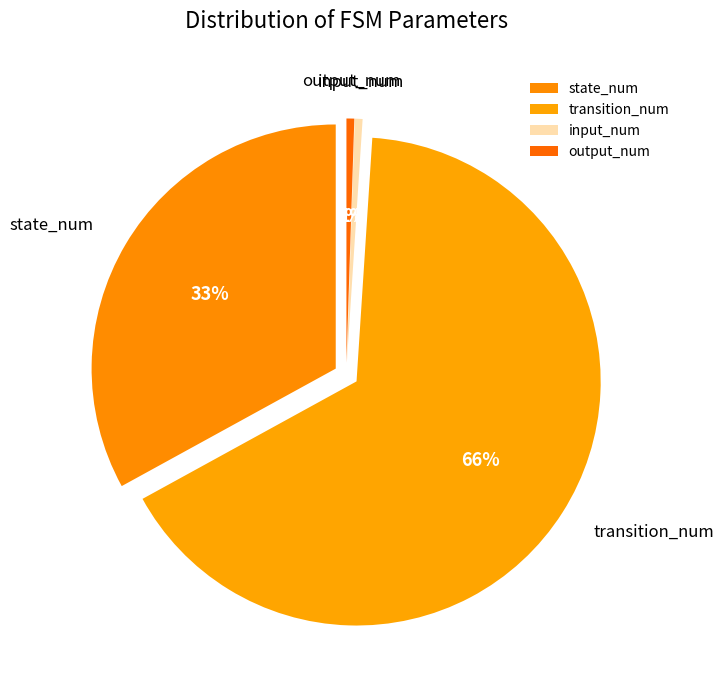

Which category has the smallest portion of the pie?

input_num